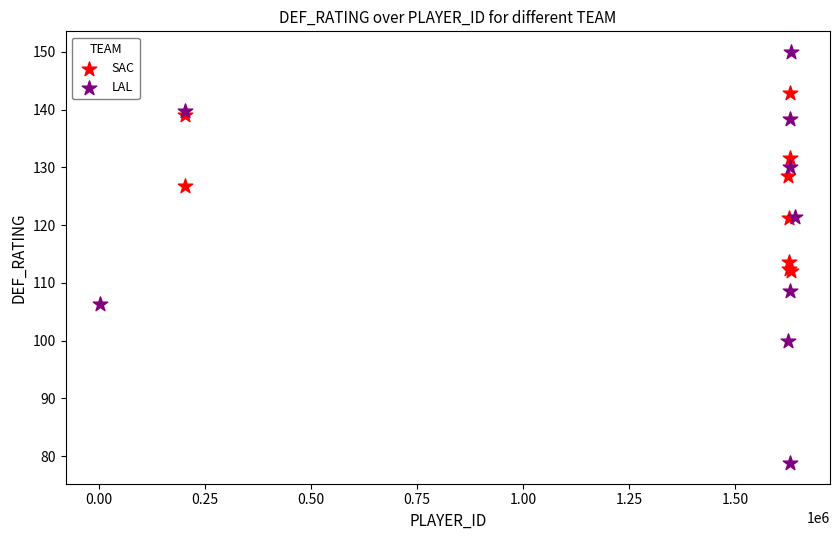

Which series reaches the minimum Y coordinate?

LAL